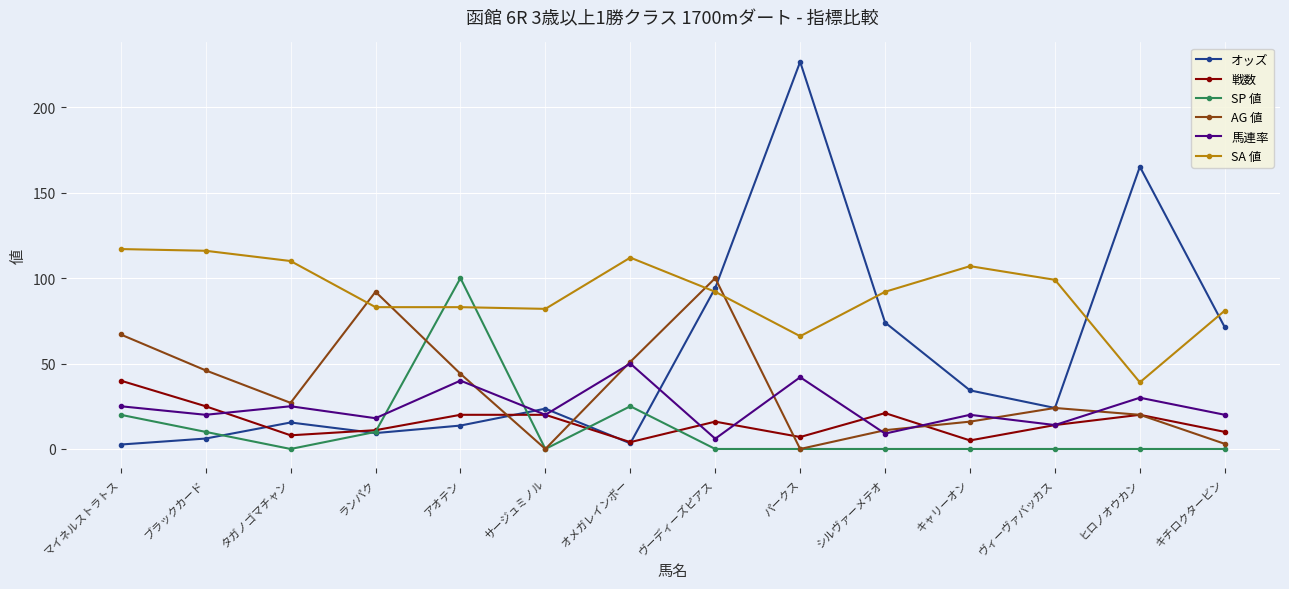

What is the difference between the highest and lowest values at ランパク?

82.7